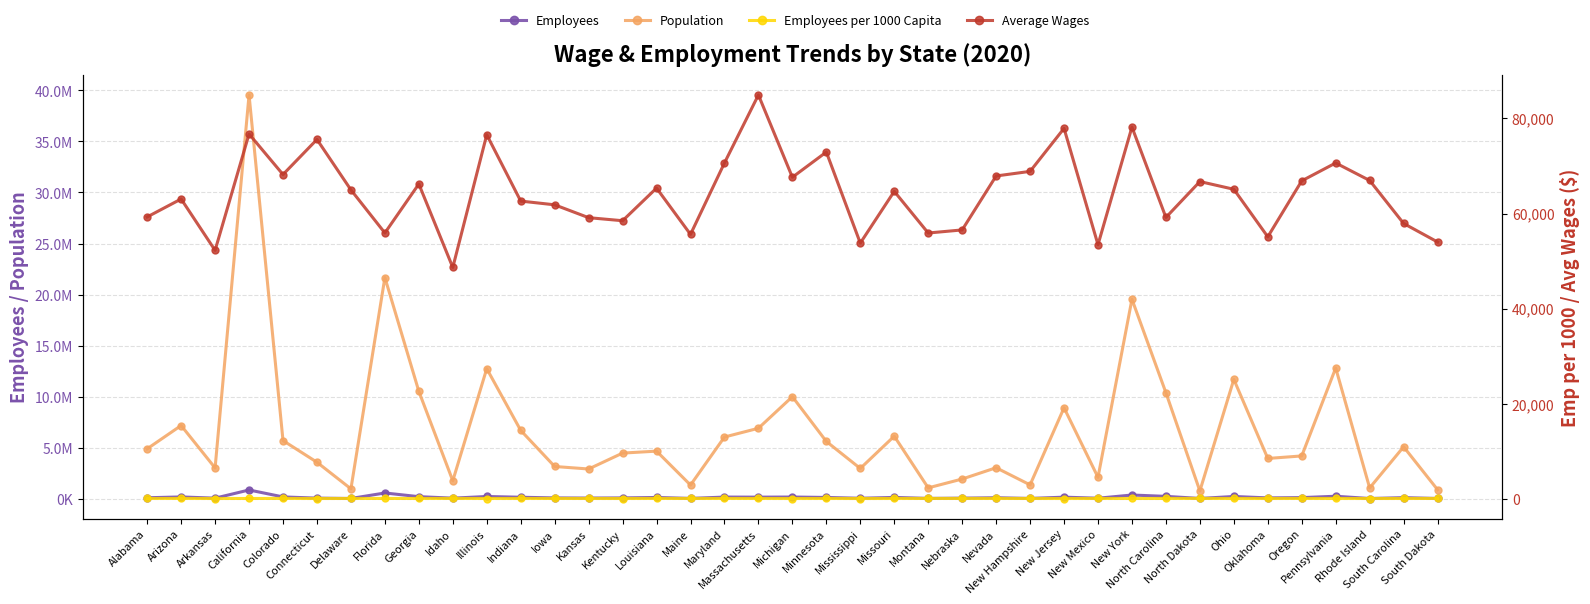

Which series has the largest total across all categories?

Population